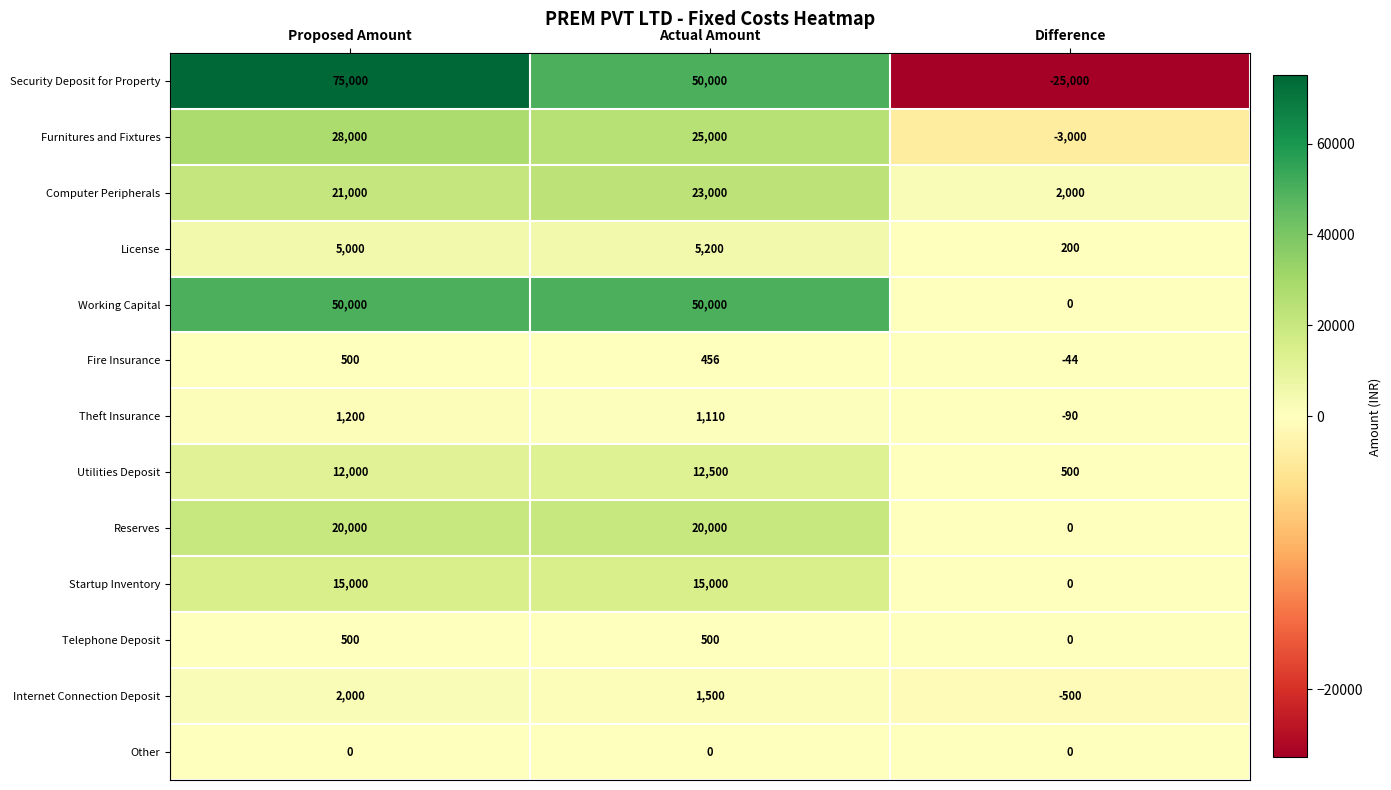

Where is Theft Insurance nearest to the value 555?

Actual Amount